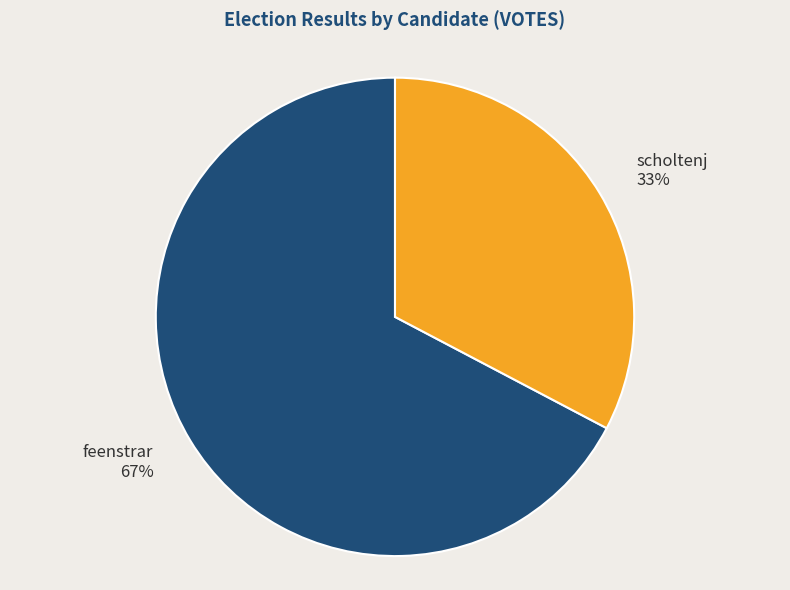

Is the sum of feenstrar and scholtenj greater than half?

Yes